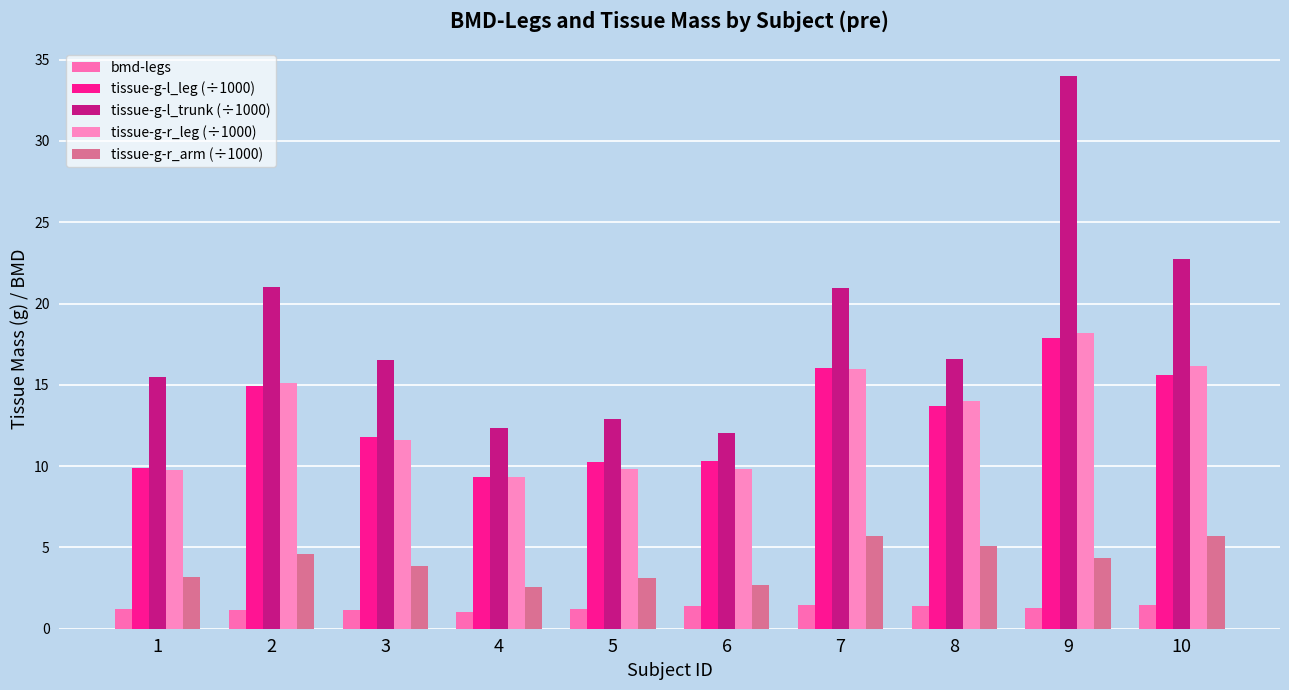

Which series changed the most between 5 and 10?

tissue-g-l_trunk (÷1000)